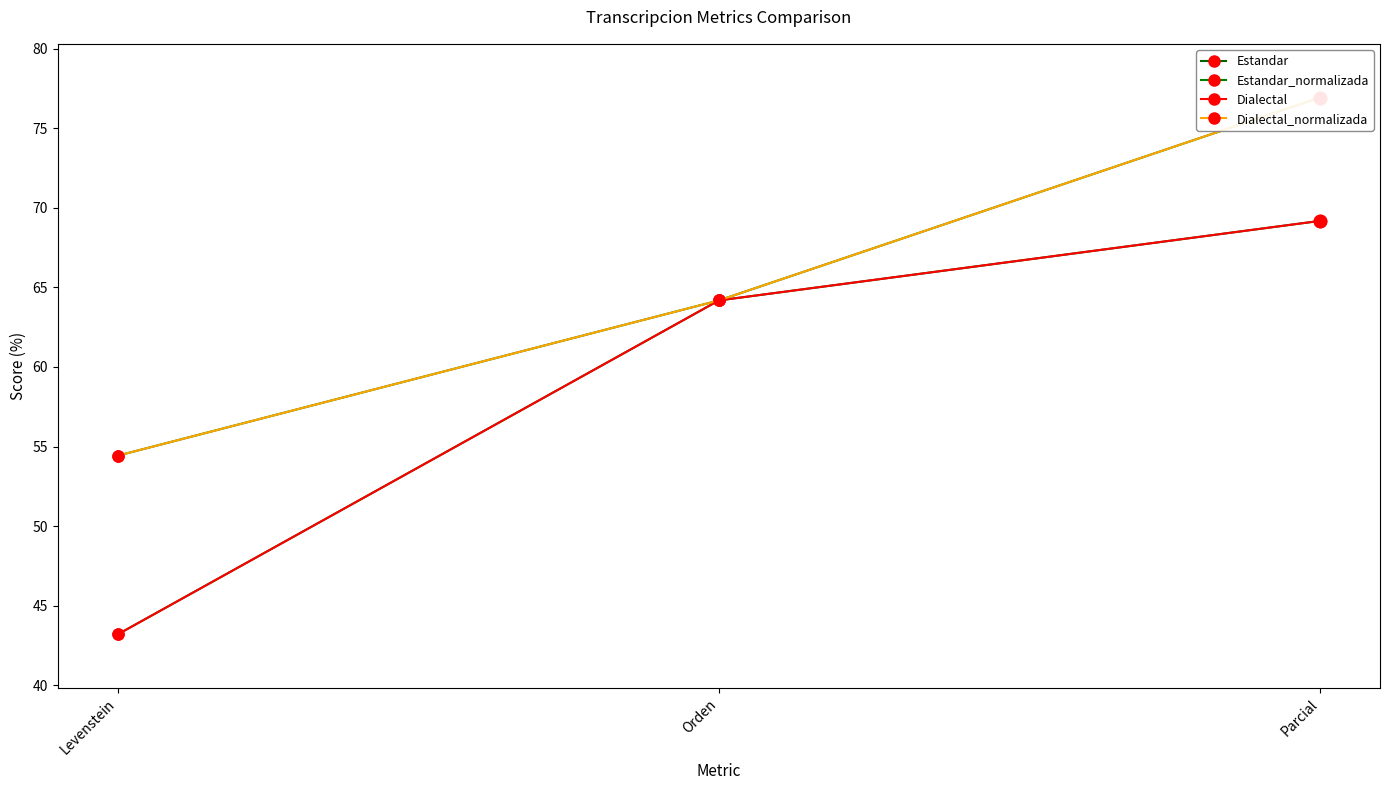

Which series has the largest total across all categories?

Estandar_normalizada